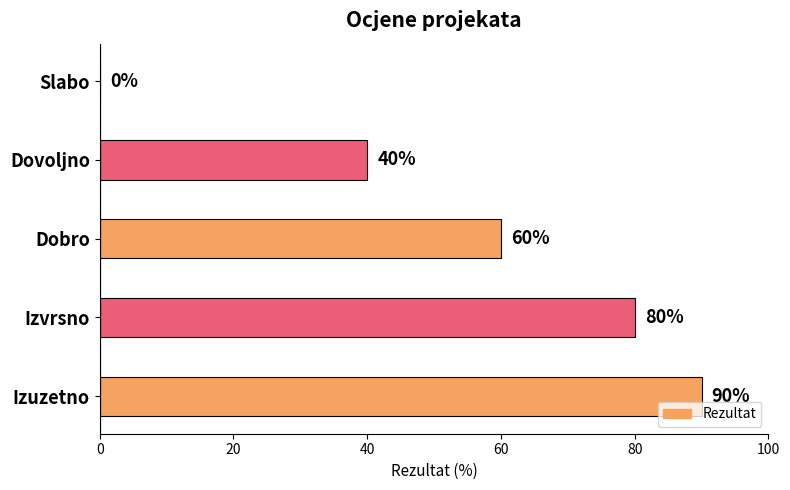

What is the change in value from Slabo to Dovoljno?

+40